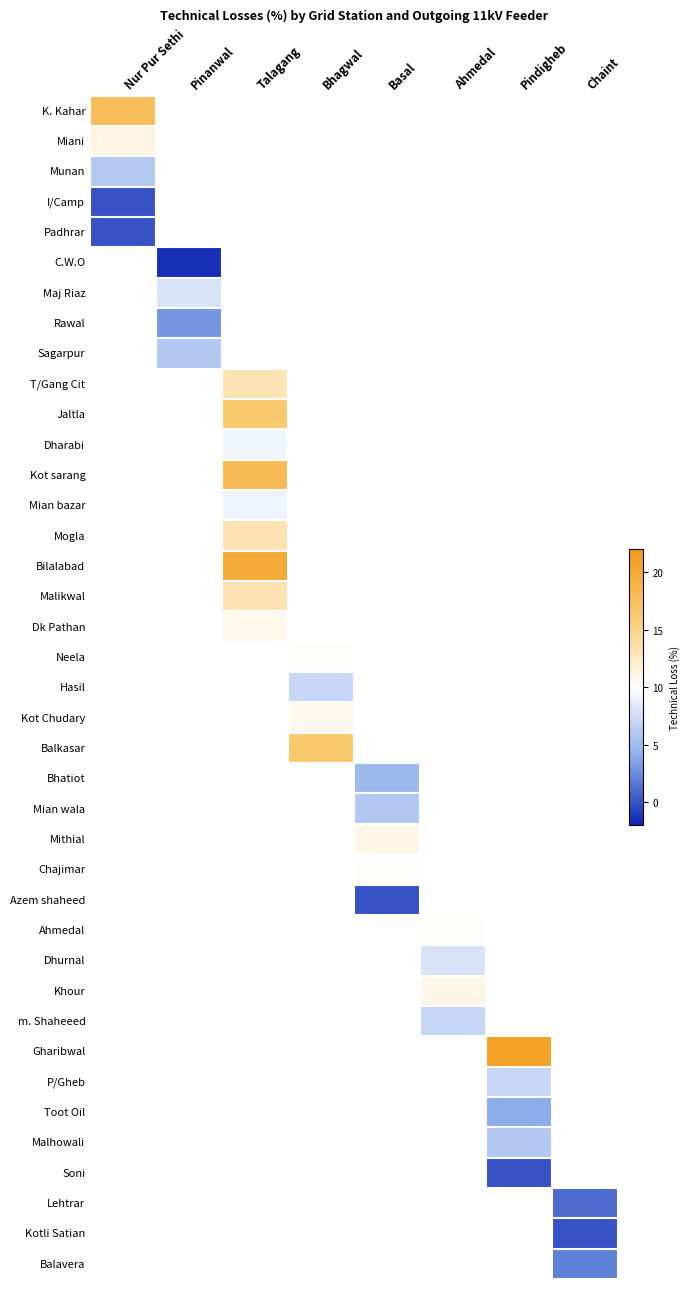

How many values in Malikwal are above zero?

1